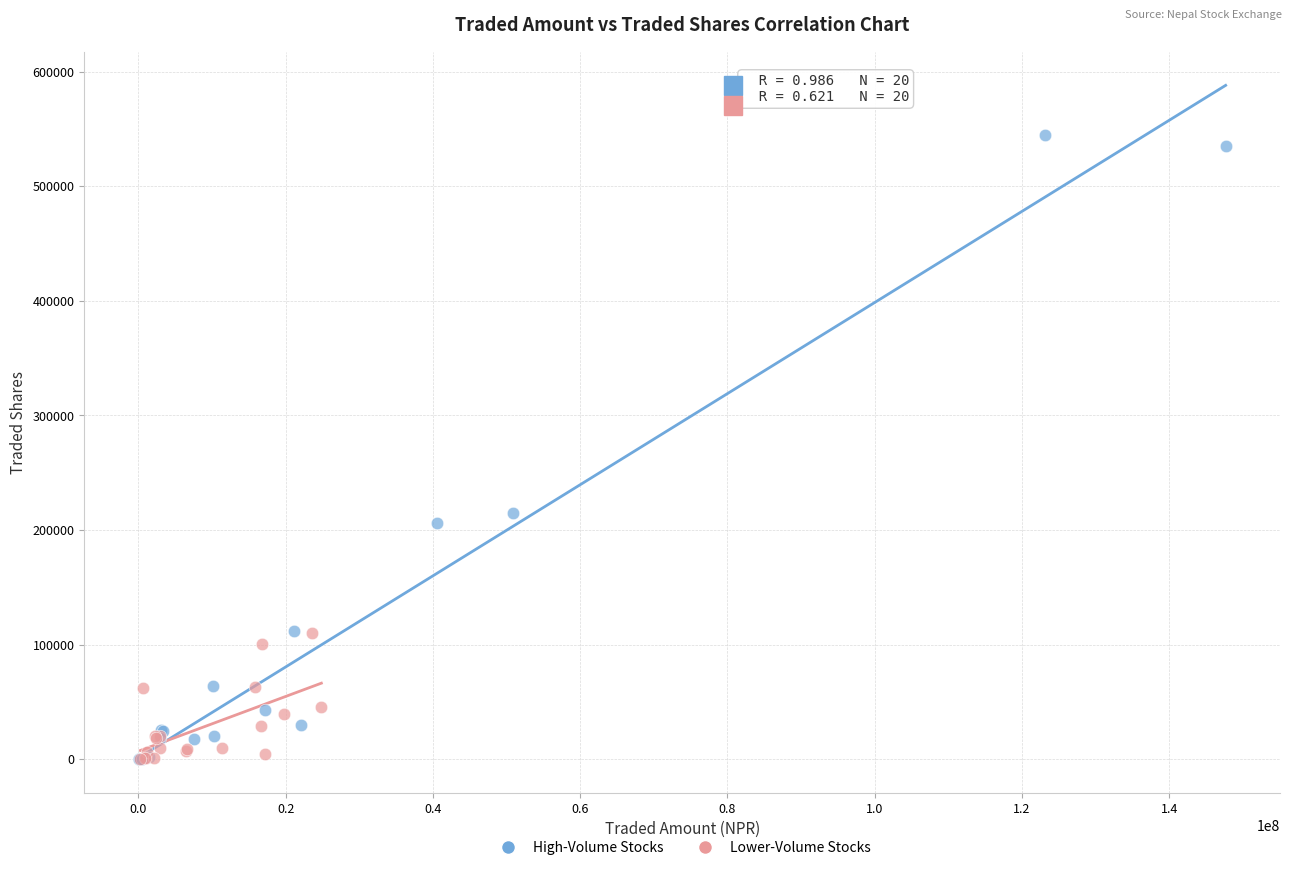

Which series contains the highest Y value?

High-Volume Stocks